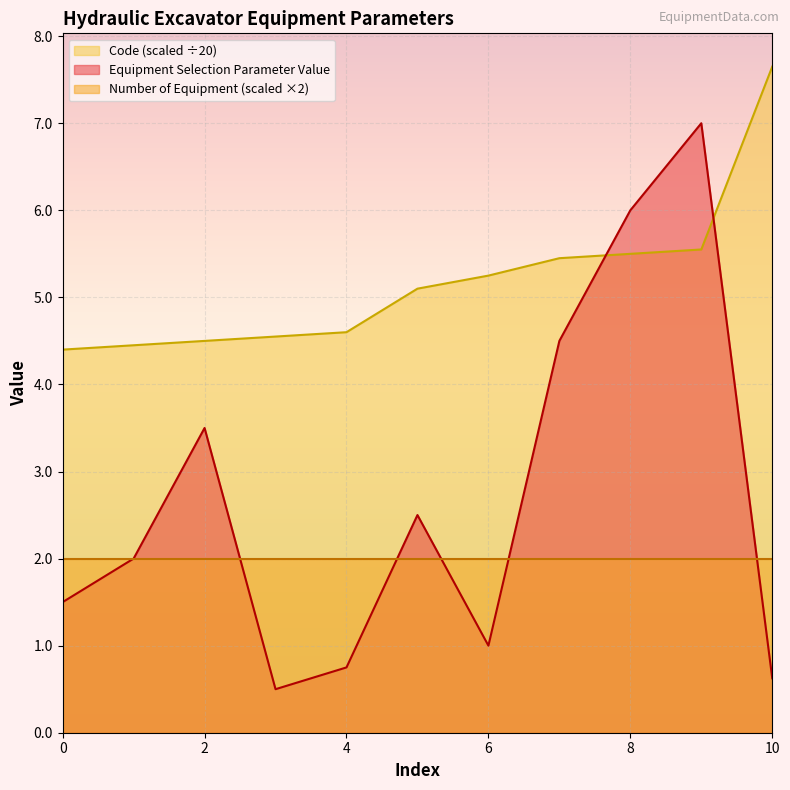

What is the spread (max minus min) of values at 10?

7.0